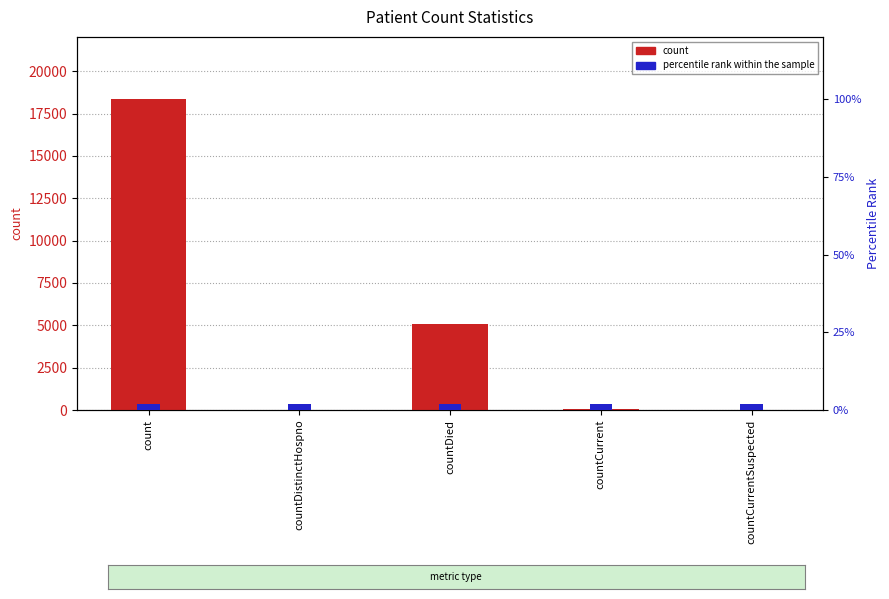

List the labels in order of count value, smallest first.

countCurrentSuspected, countDistinctHospno, countCurrent, countDied, count